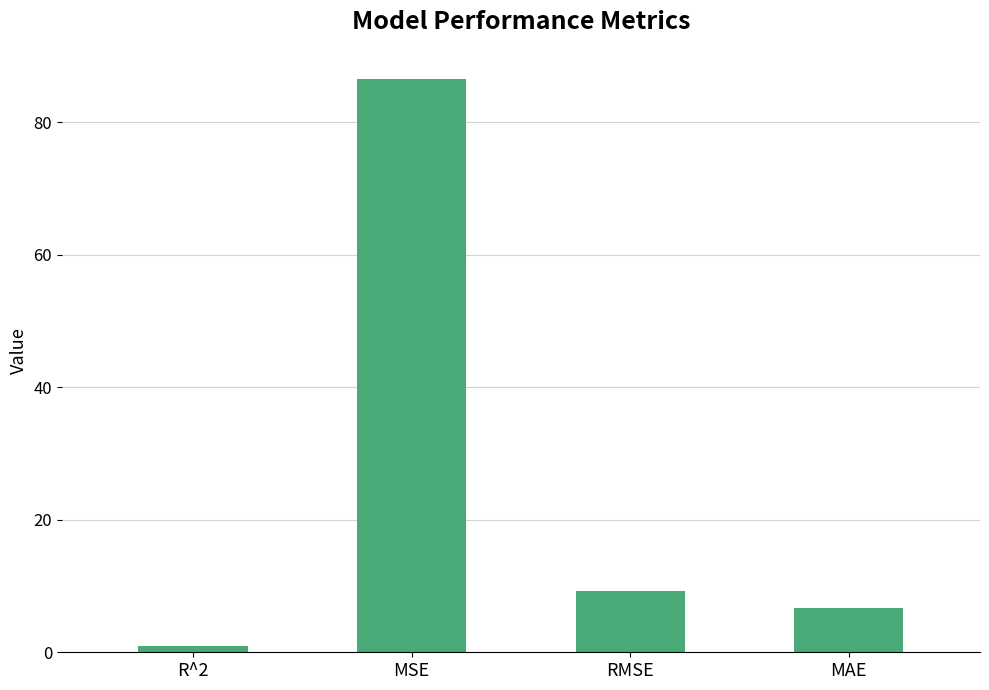

True or false: the data shows 9.3 at RMSE.

True